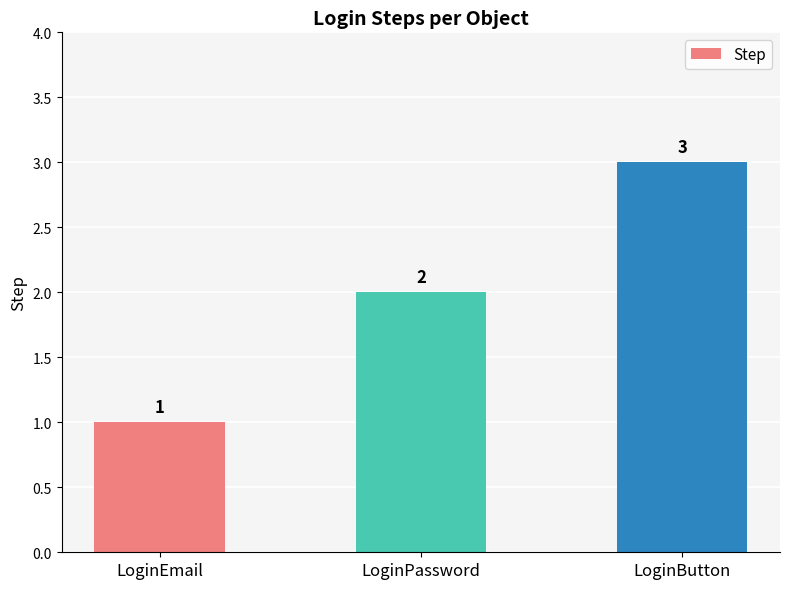

How many values are between 1 and 3?

3